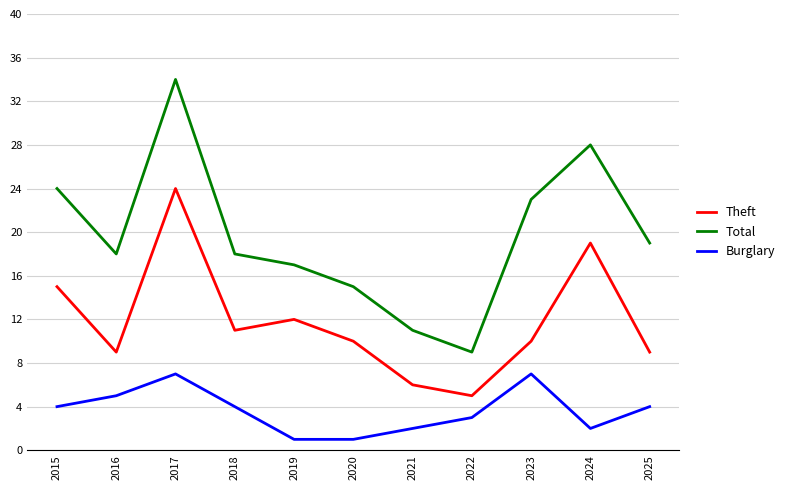

What is the difference between the highest and lowest values at 2018?

14